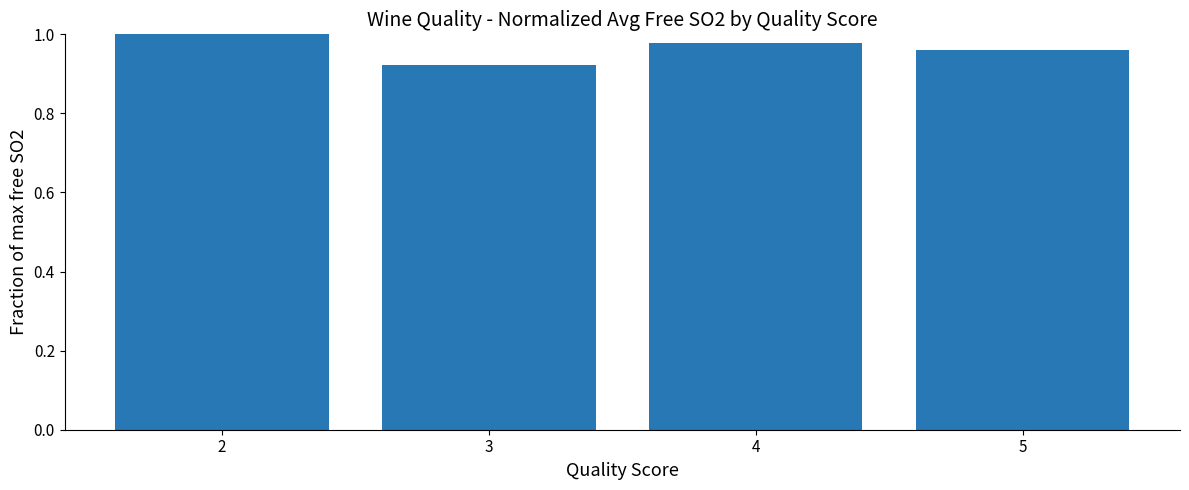

Does the chart contain stacked bars?

No